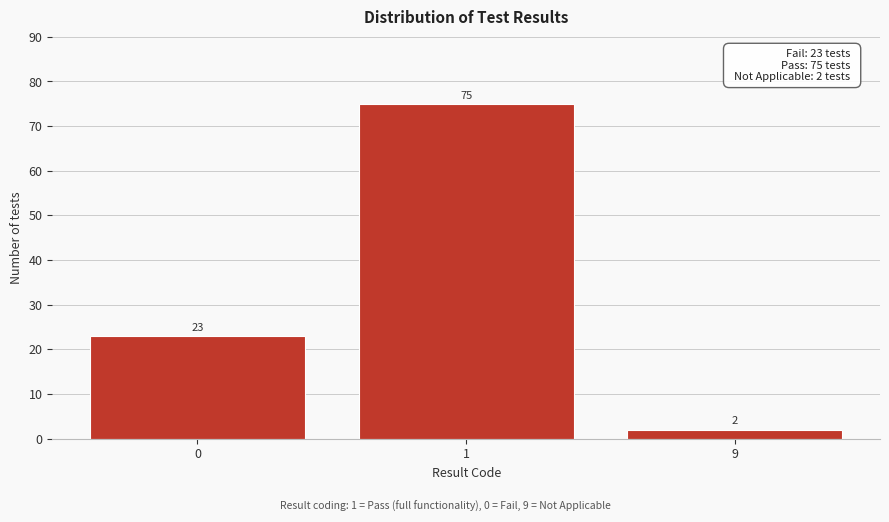

Reading right to left, extract all data points from this chart.

9=2	1=75	0=23